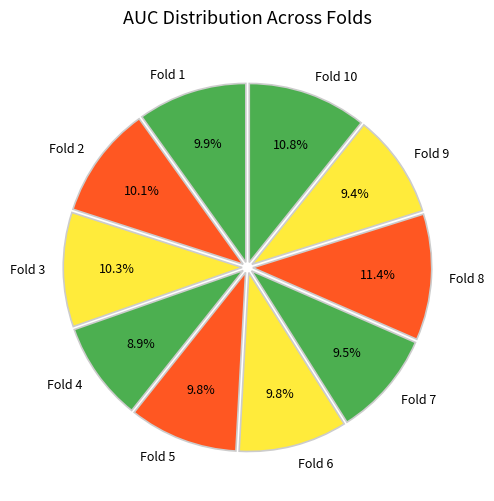

The Fold 8 slice represents 11% of the pie. True or false?

True